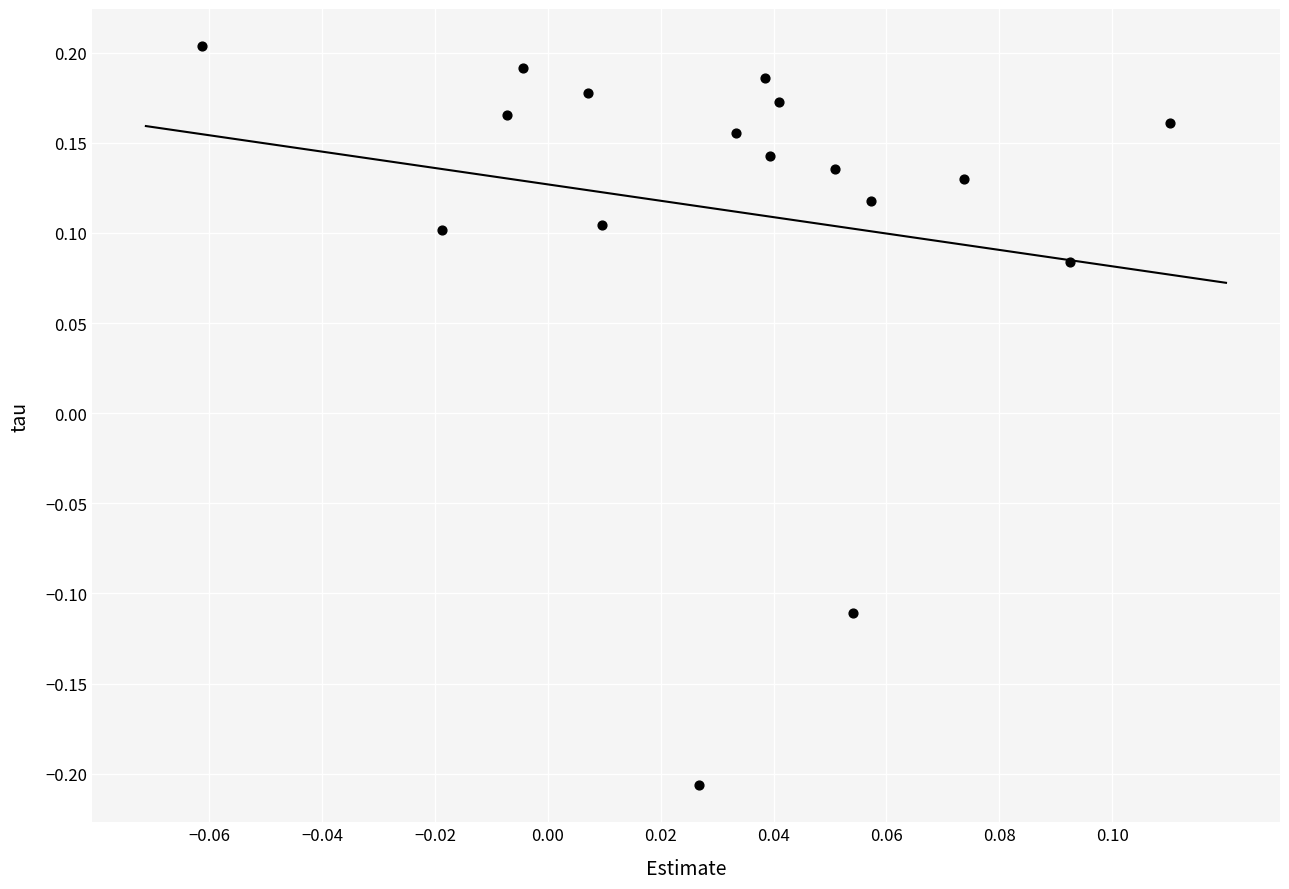

What is the range of Y values (max minus min)?

0.4